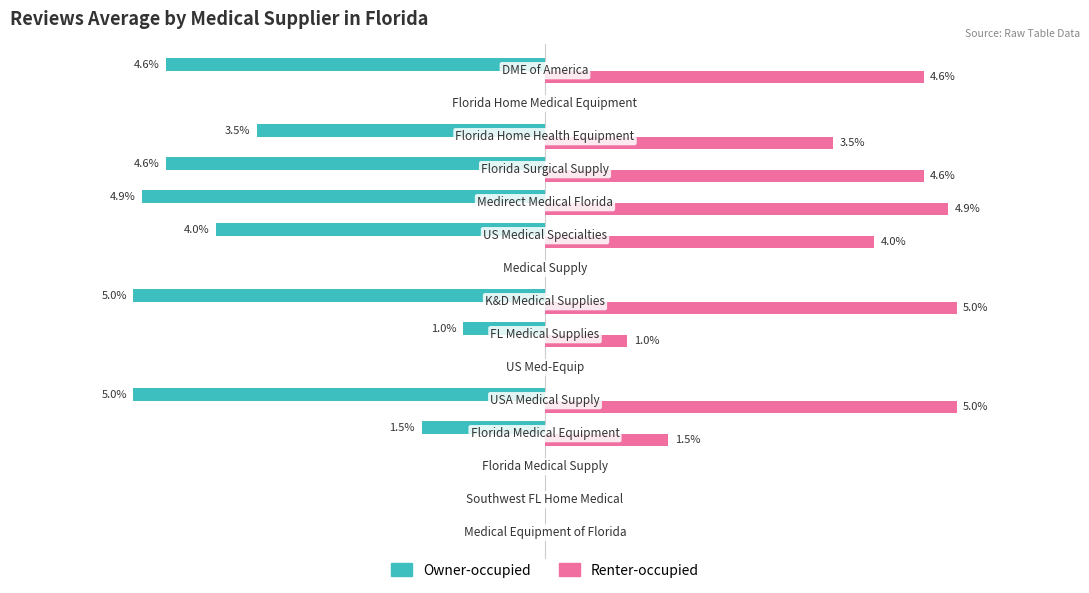

Which series has the largest total across all categories?

Renter-occupied